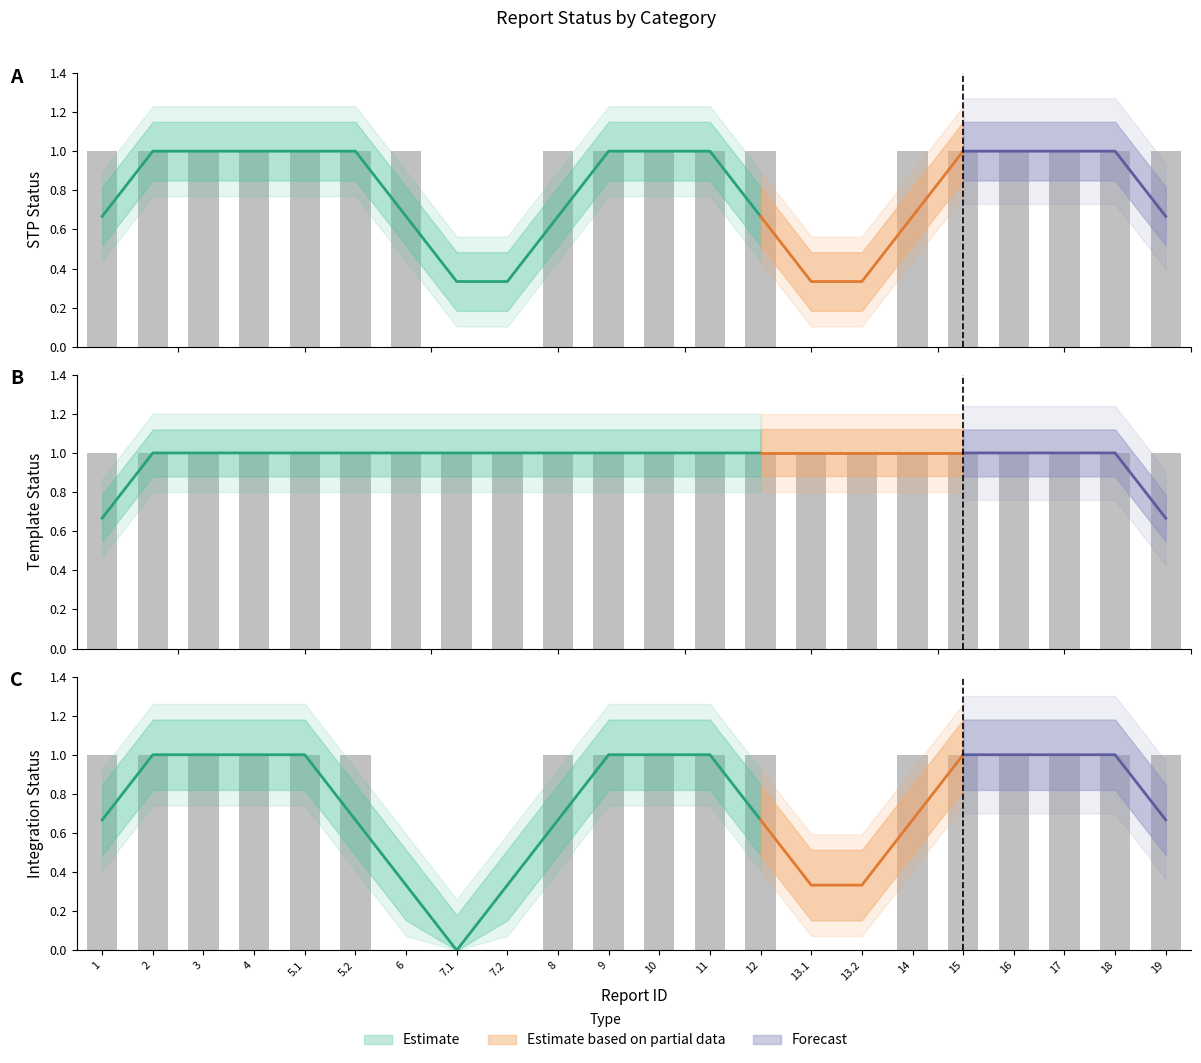

The Integration series shows 1 at 9. True or false?

True